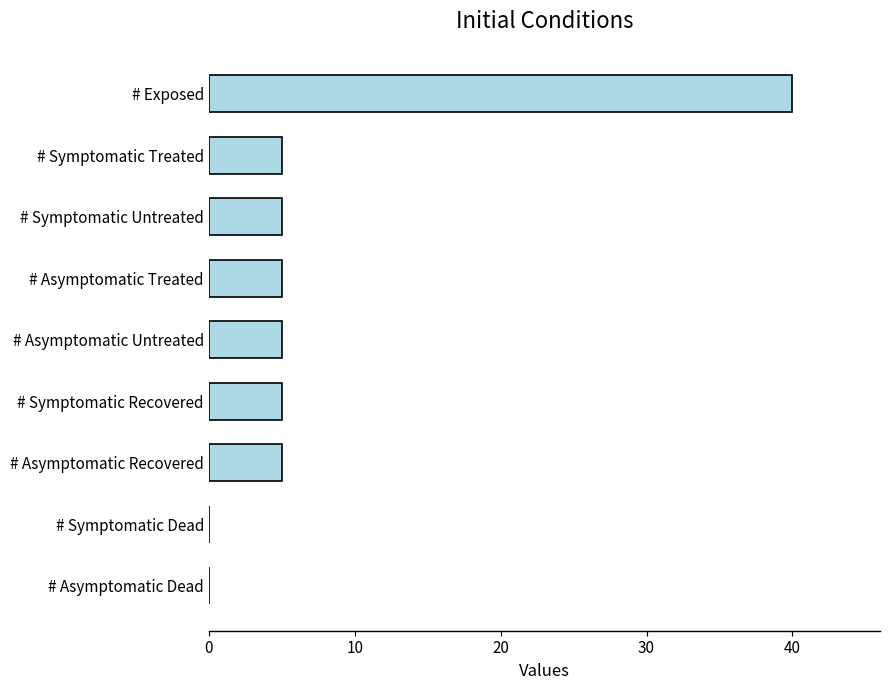

What is the approximate value at # Asymptomatic Treated?

5